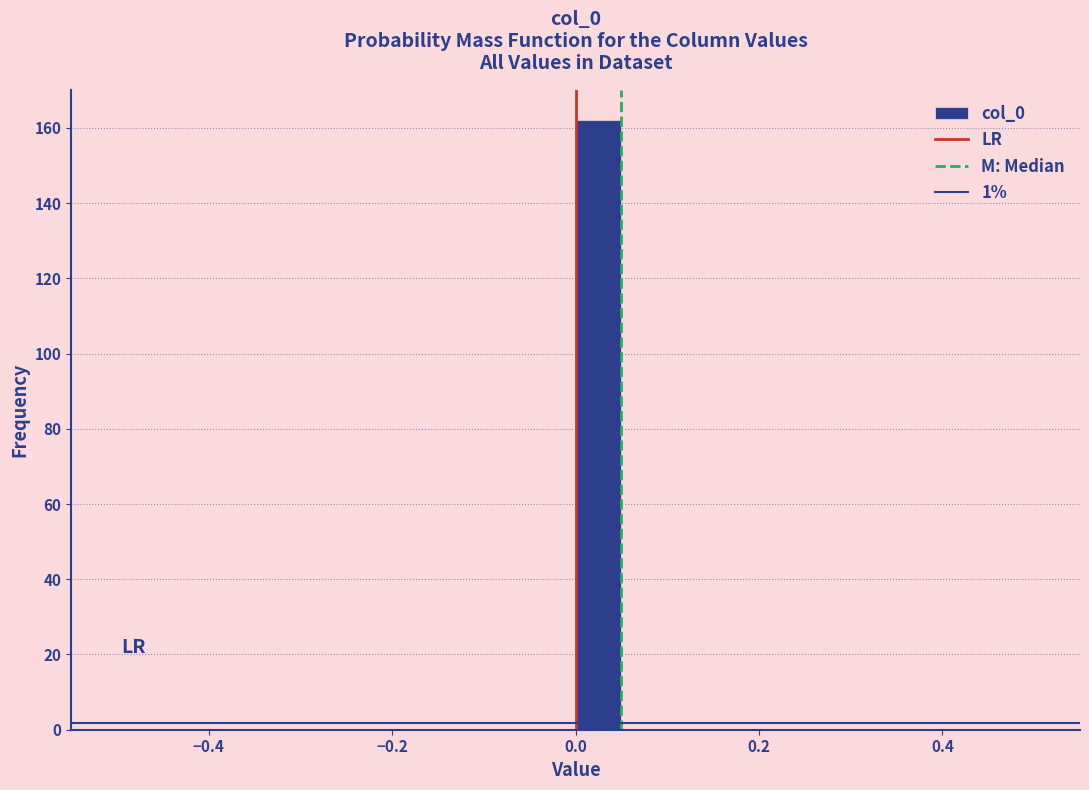

Around what value on the x-axis is the tallest bar? Give the approximate position of its centre, as read against the axis.

0.02